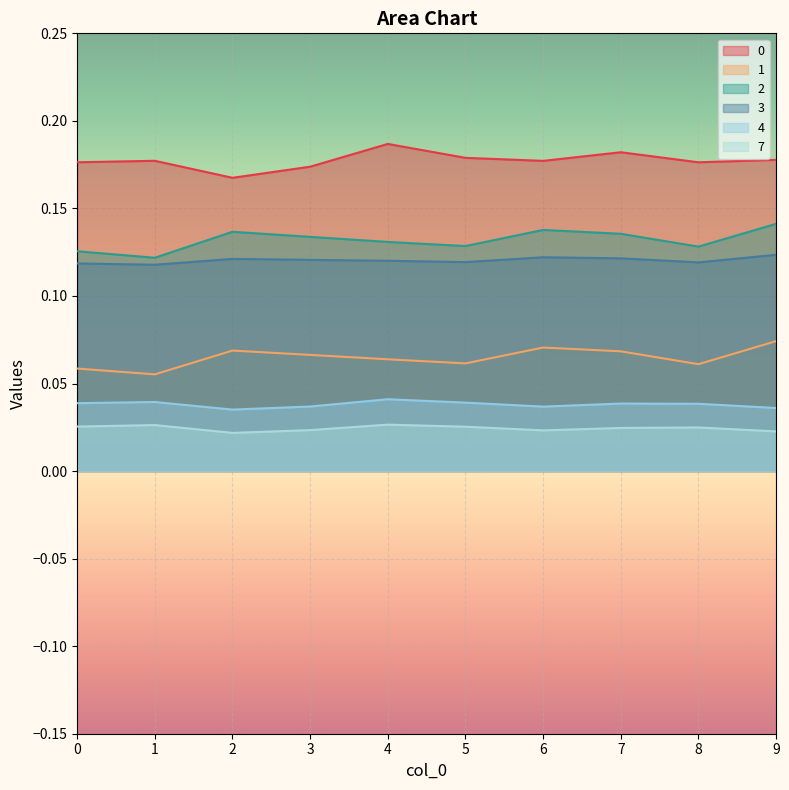

True or false: 3 has more than 2 interior local peaks.

False